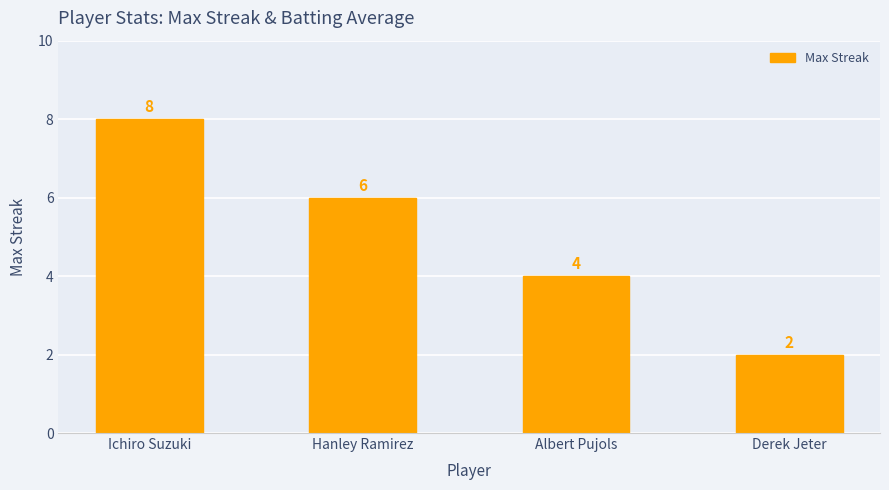

Which has a higher value, Albert Pujols or Ichiro Suzuki?

Ichiro Suzuki